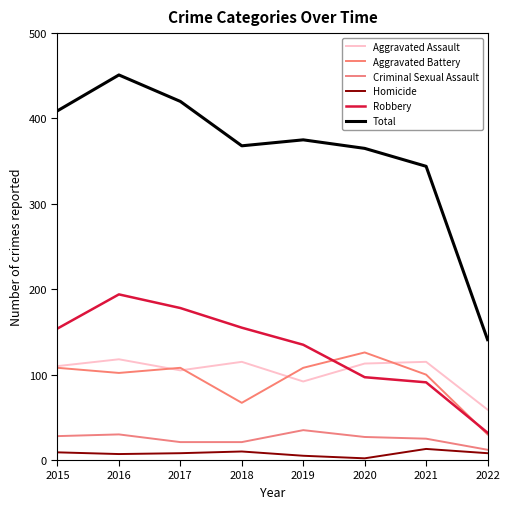

True or false: Criminal Sexual Assault has more than 1 interior local peaks.

True